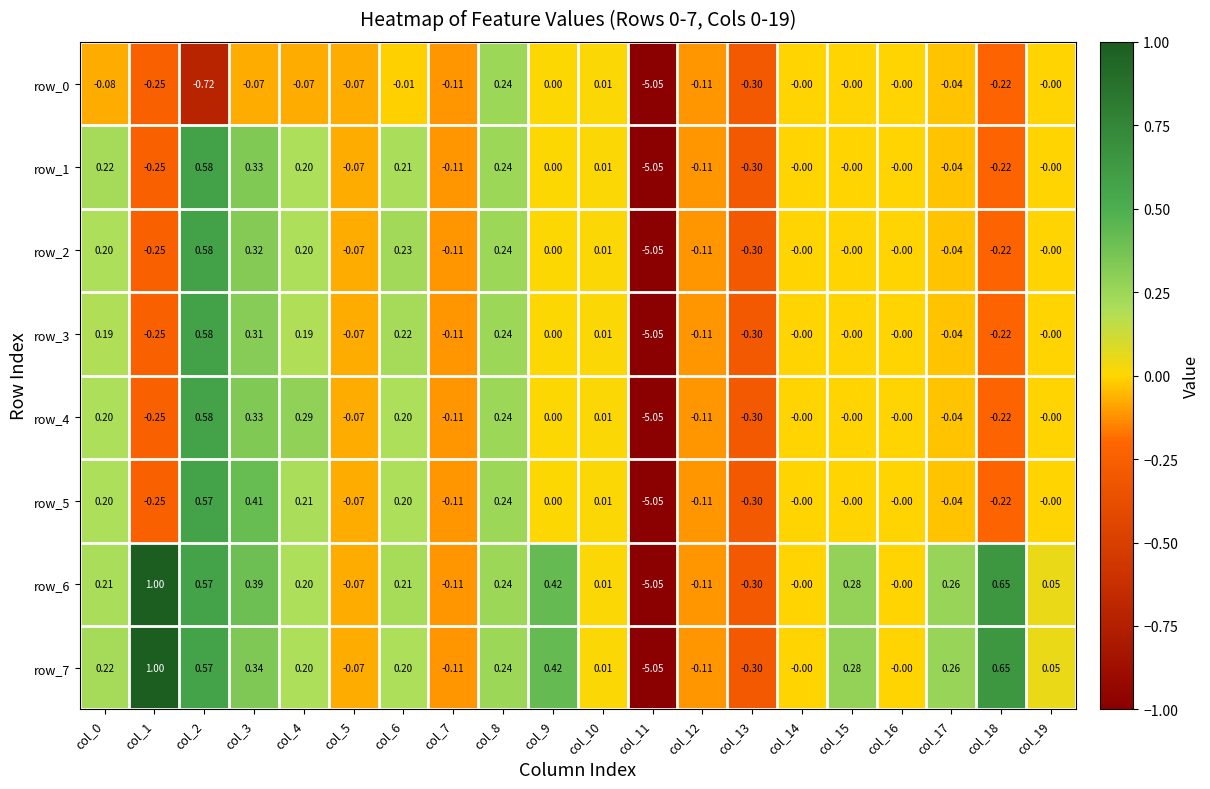

Is the value of row_2 at col_7 greater than the value of row_6 at col_16?

No